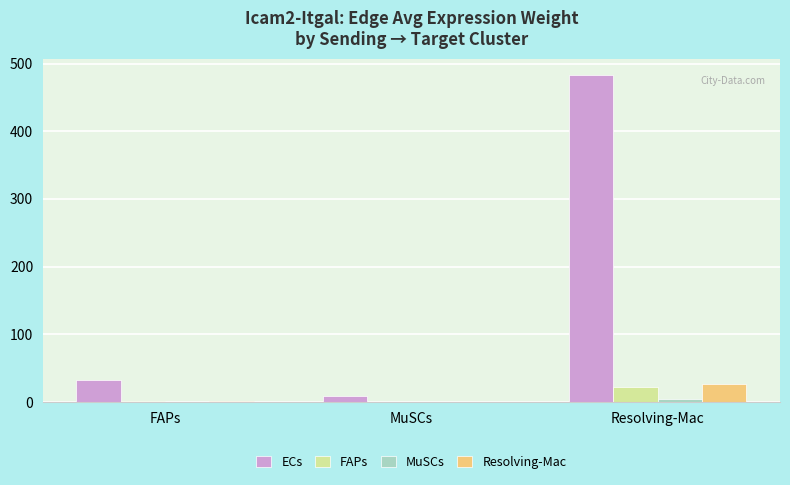

Which series changed the most between FAPs and Resolving-Mac?

ECs